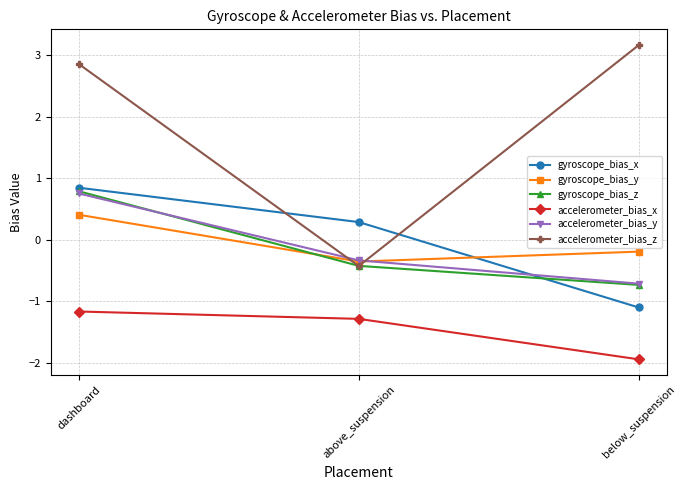

What is the total value across all series at above_suspension?

-2.5